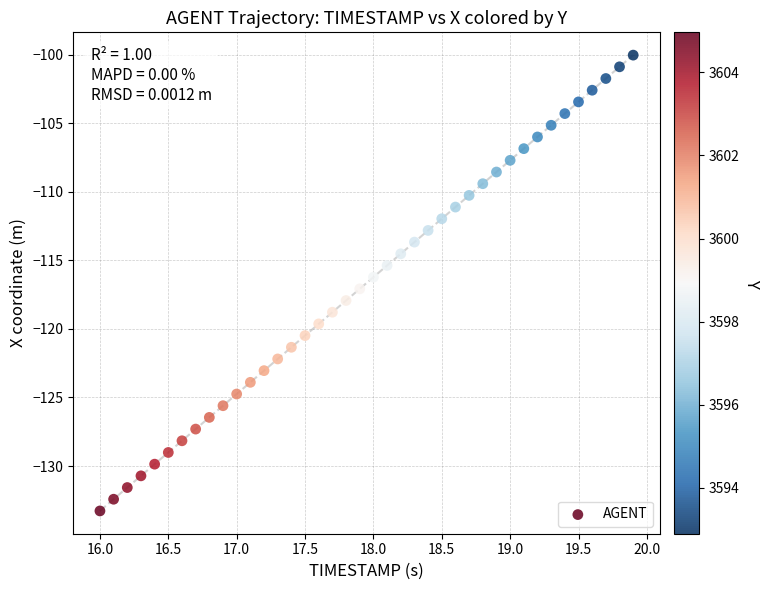

What is the range of X values (max minus min)?

3.9